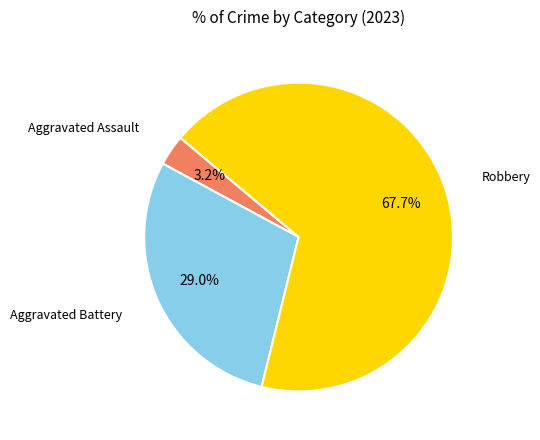

Is there a majority slice in this chart?

Yes